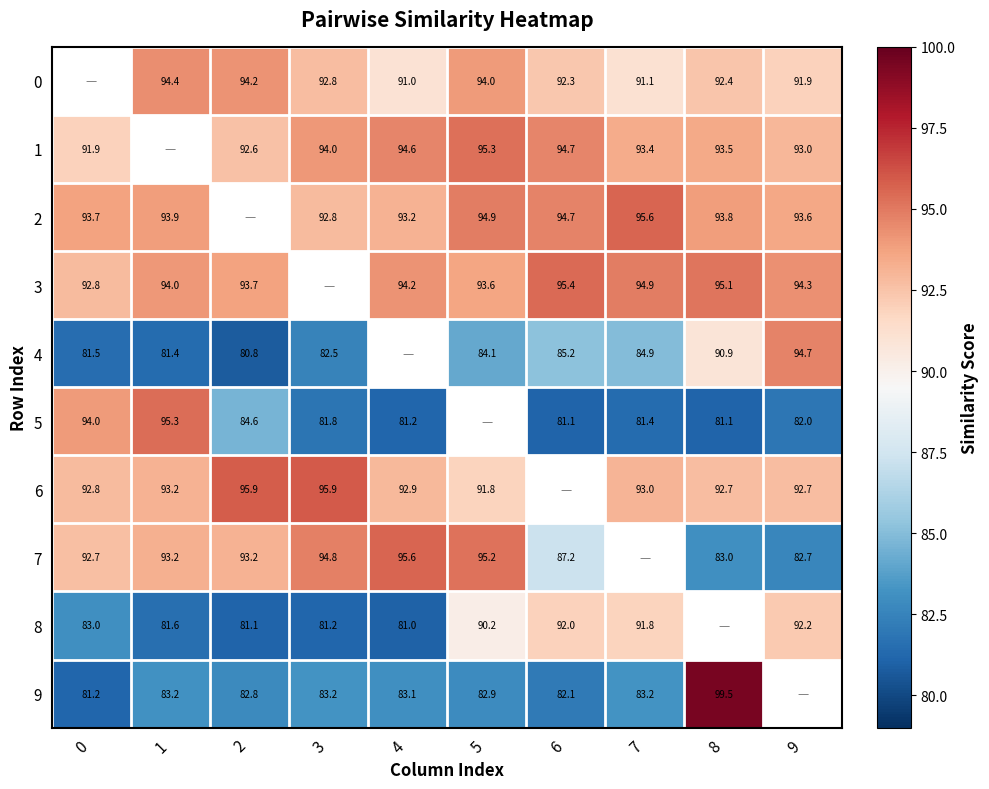

The 8 series shows 92.2 at 9. True or false?

True